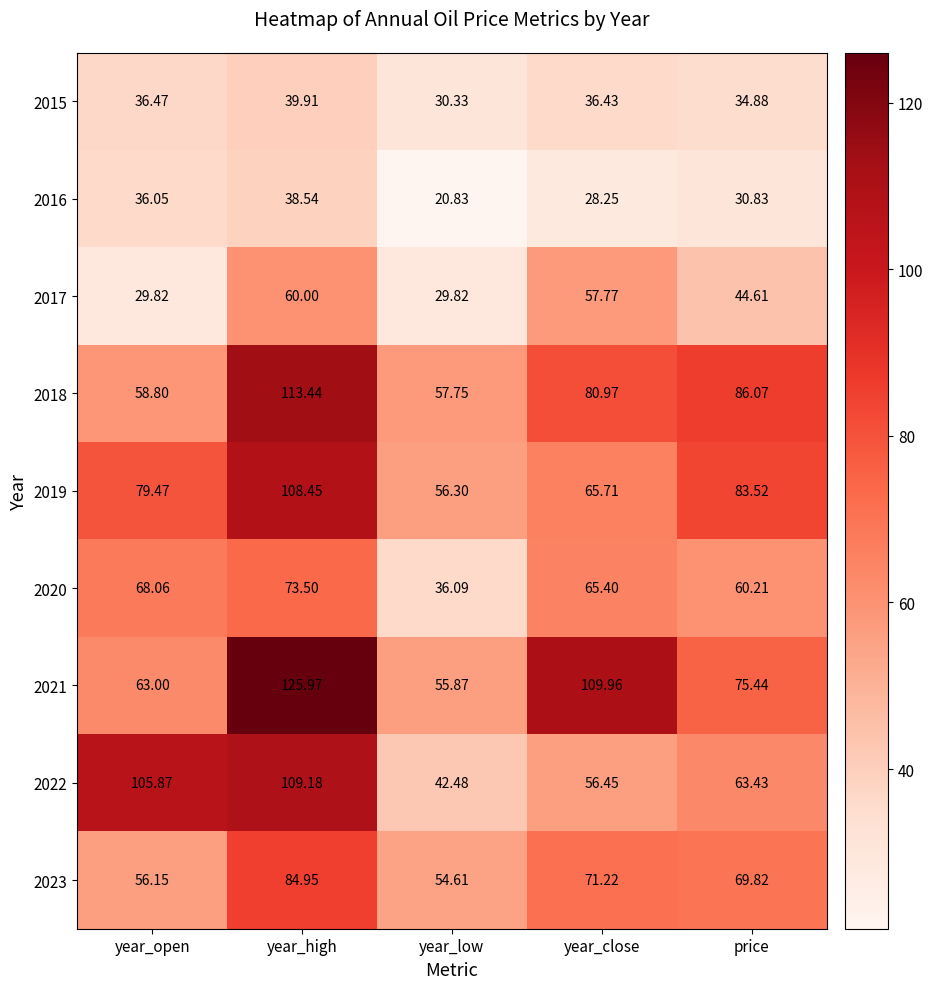

What is the spread (max minus min) of values at year_low?

36.9